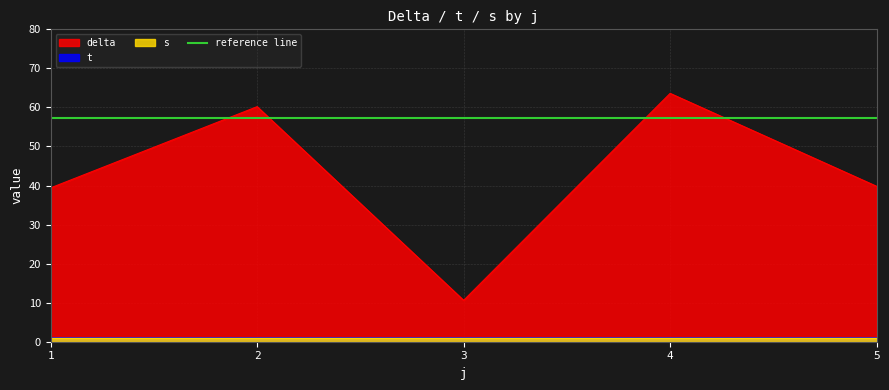

Which series has the largest total across all categories?

delta